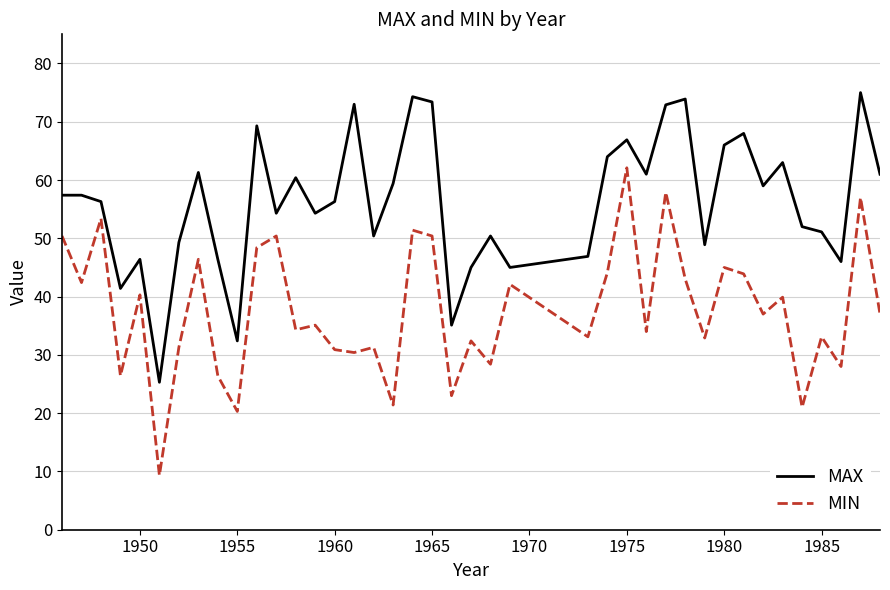

True or false: MIN and MAX cross at least once.

False